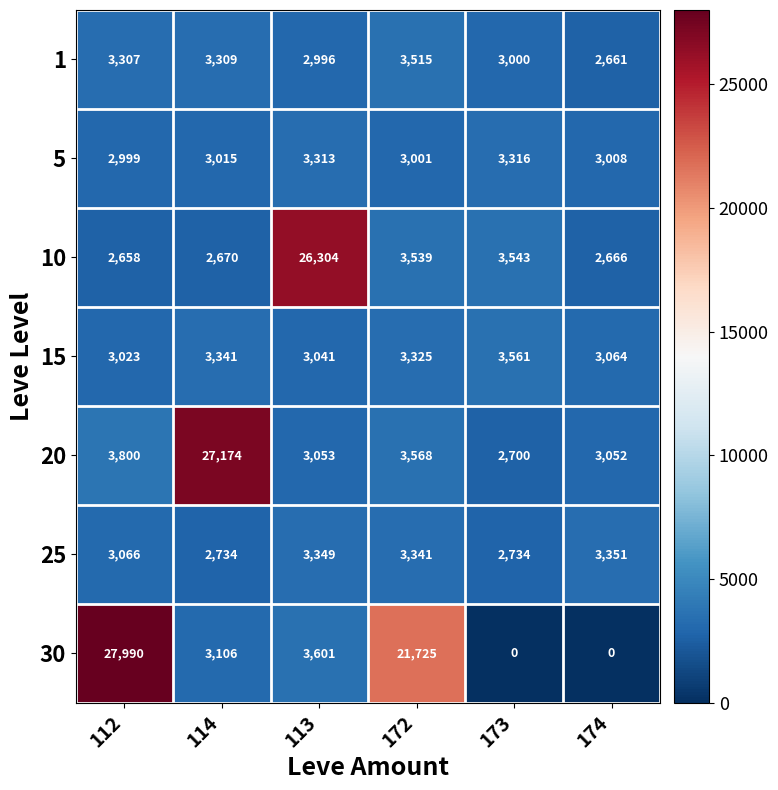

Count the number of data series in this chart.

7